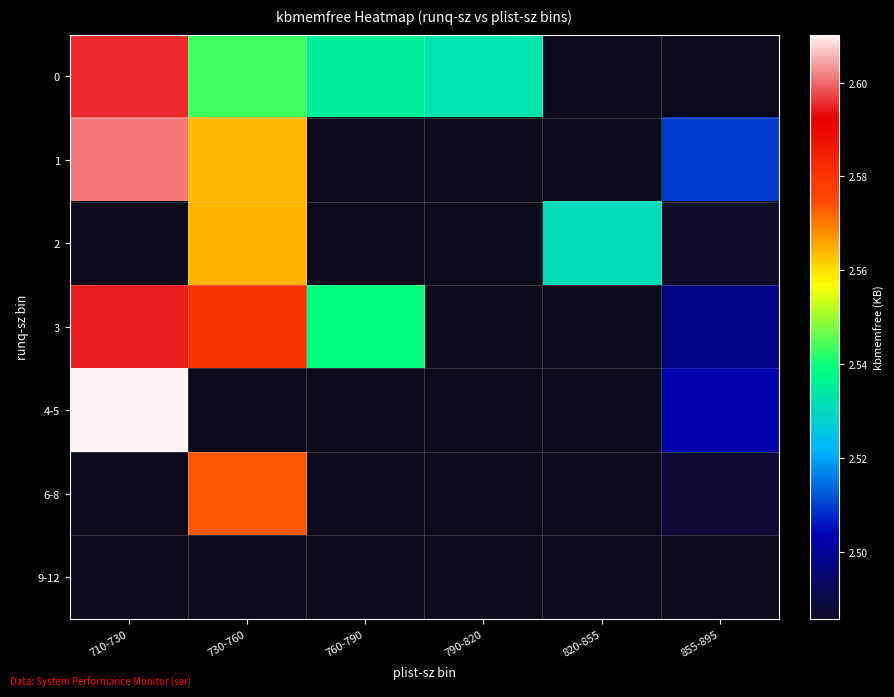

At which label is 3 closest to 25460294?

760-790